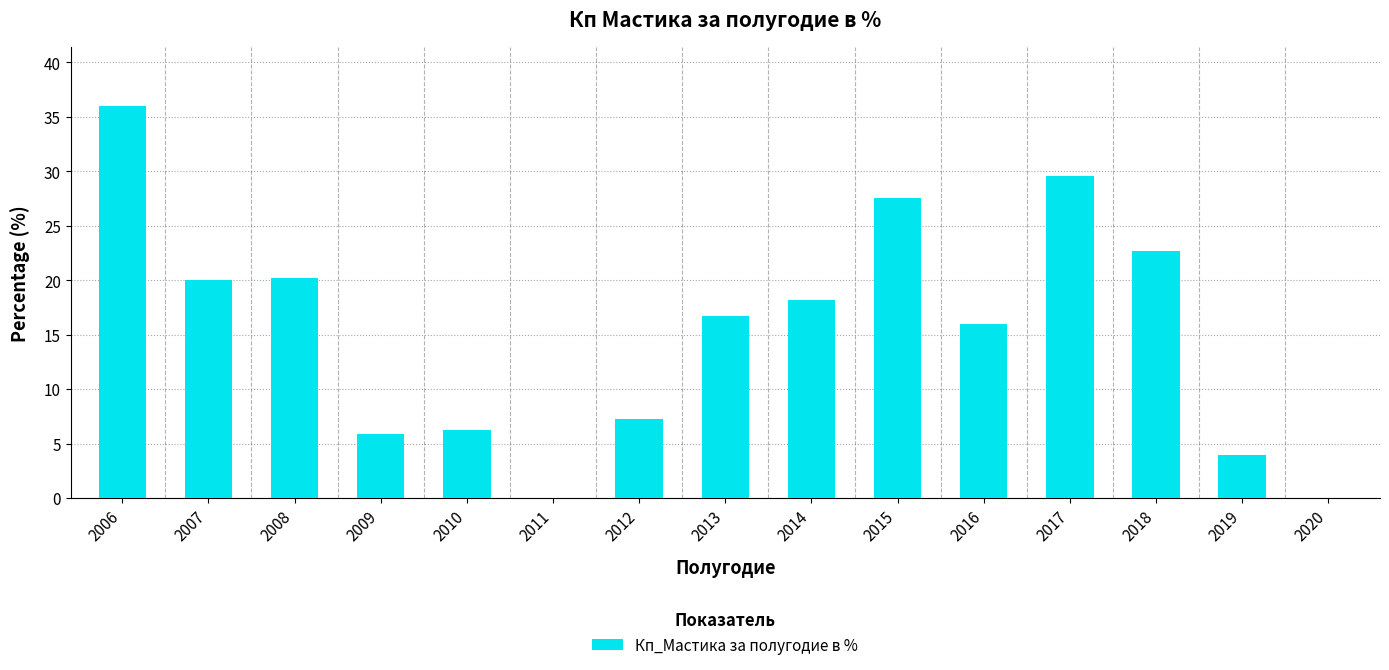

What is the average value?

15.4